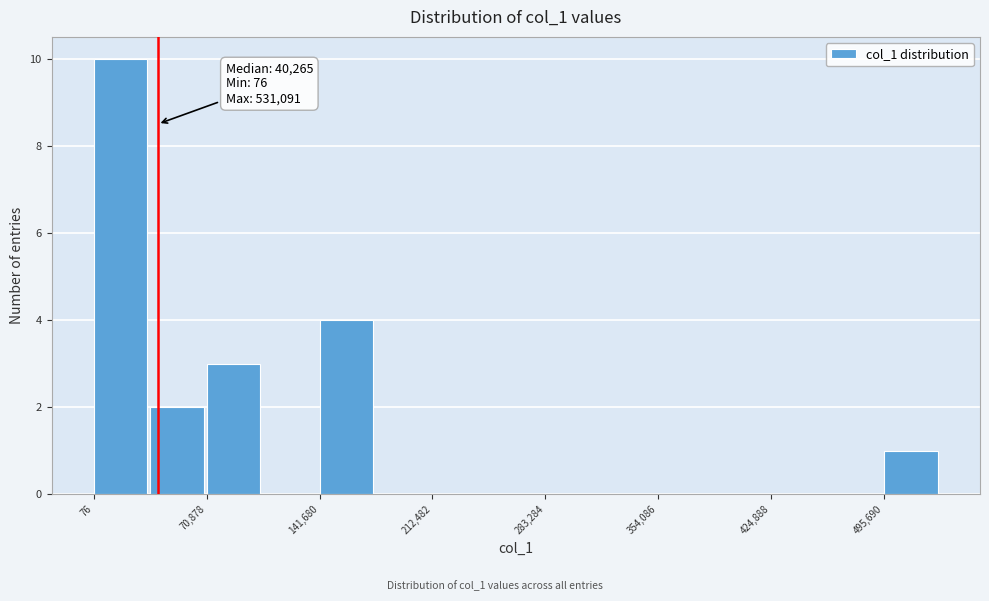

Read against the x-axis, roughly where is the centre of the tallest bar?

20000